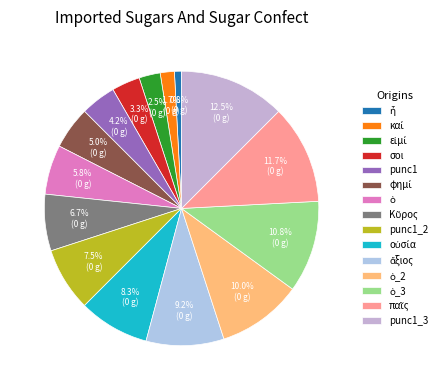

Which slice is the largest?

punc1_3